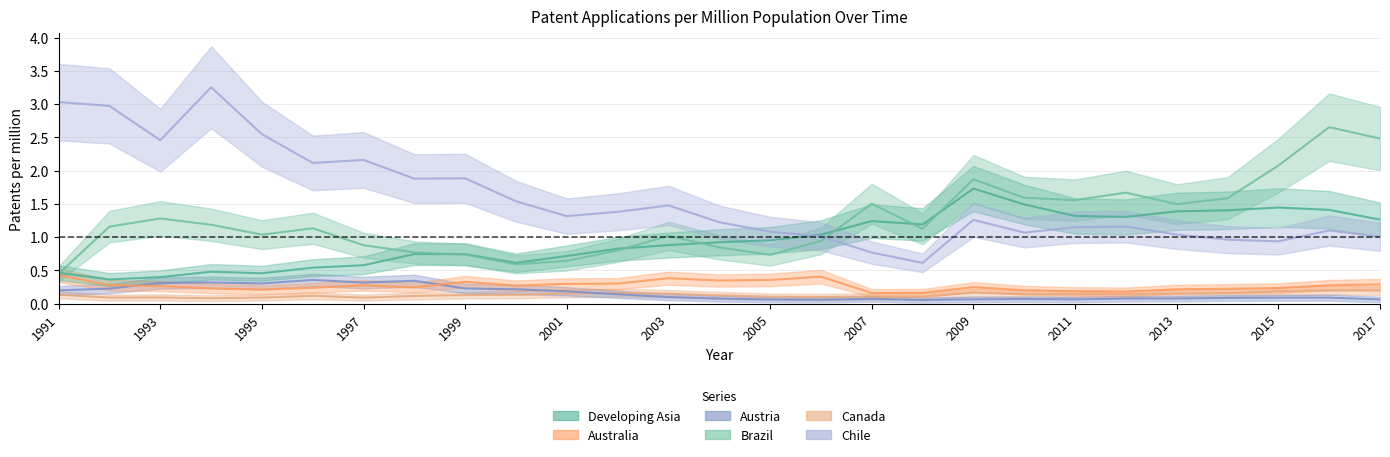

Reading left to right, transcribe all the data shown in this chart.

Developing Asia: 0.5	0.4	0.4	0.5	0.5	0.5	0.6	0.7	0.7	0.6	0.7	0.8	0.9	0.9	1.0	1.0	1.2	1.2	1.7	1.5	1.3	1.3	1.4	1.4	1.4	1.4	1.3
Australia: 0.4	0.3	0.3	0.2	0.2	0.2	0.3	0.2	0.3	0.3	0.3	0.3	0.4	0.3	0.4	0.4	0.2	0.2	0.2	0.2	0.2	0.2	0.2	0.2	0.2	0.3	0.3
Austria: 0.2	0.2	0.3	0.3	0.3	0.4	0.3	0.3	0.2	0.2	0.2	0.1	0.1	0.1	0.1	0.1	0.1	0.1	0.1	0.1	0.1	0.1	0.1	0.1	0.1	0.1	0.1
Brazil: 0.4	1.2	1.3	1.2	1.0	1.1	0.9	0.8	0.7	0.6	0.6	0.8	1.0	0.8	0.7	0.9	1.5	1.1	1.9	1.6	1.6	1.7	1.5	1.6	2.1	2.7	2.5
Canada: 0.1	0.1	0.1	0.1	0.1	0.1	0.1	0.1	0.1	0.1	0.2	0.2	0.1	0.1	0.1	0.1	0.1	0.1	0.2	0.1	0.1	0.1	0.2	0.2	0.2	0.2	0.2
Chile: 3.0	3.0	2.5	3.3	2.5	2.1	2.2	1.9	1.9	1.5	1.3	1.4	1.5	1.2	1.1	1.0	0.8	0.6	1.3	1.1	1.1	1.2	1.0	1.0	0.9	1.1	1.0